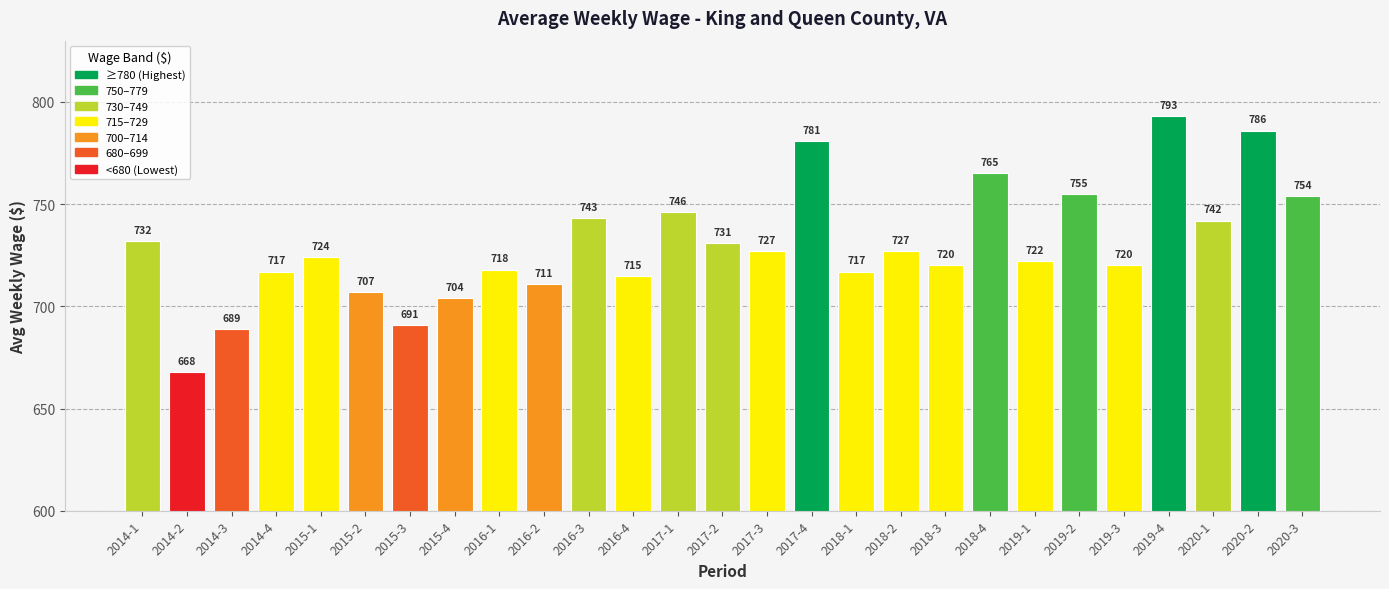

The chart shows a value of 765 at 2018-4. True or false?

True